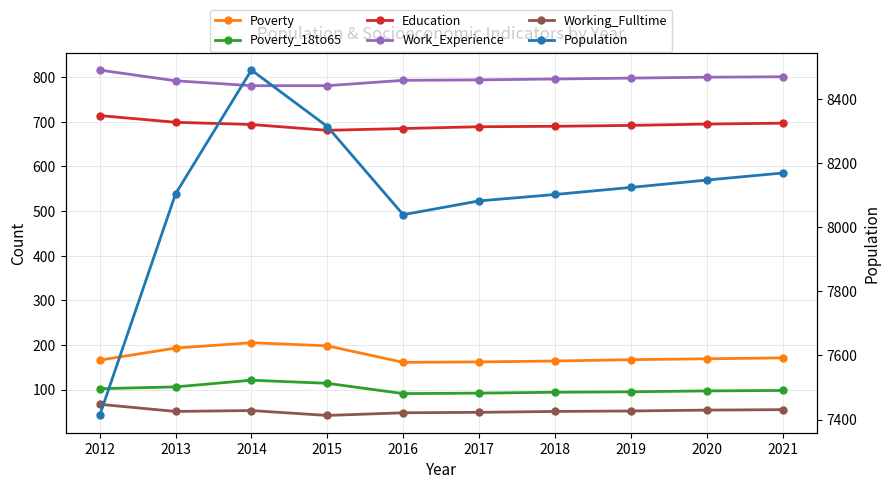

Between 2012 and 2014, which series saw the biggest shift?

Population